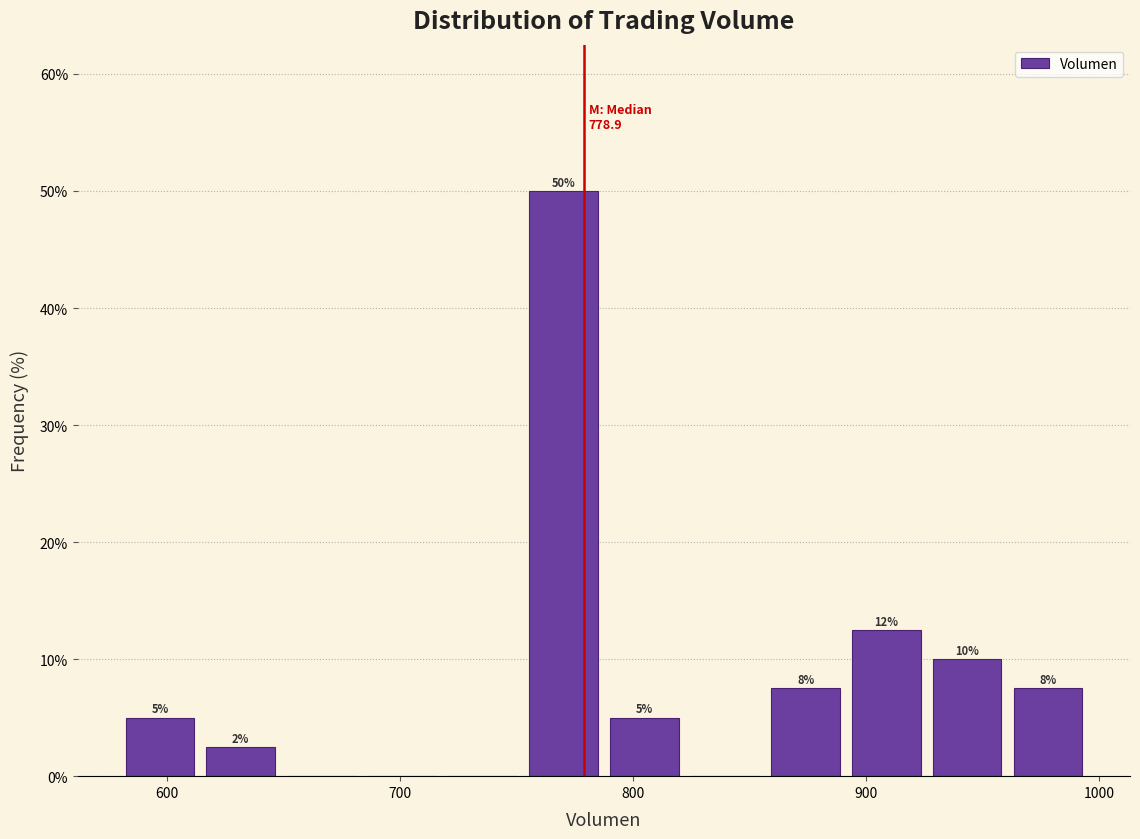

Around what value on the x-axis is the tallest bar? Give the approximate position of its centre, as read against the axis.

770